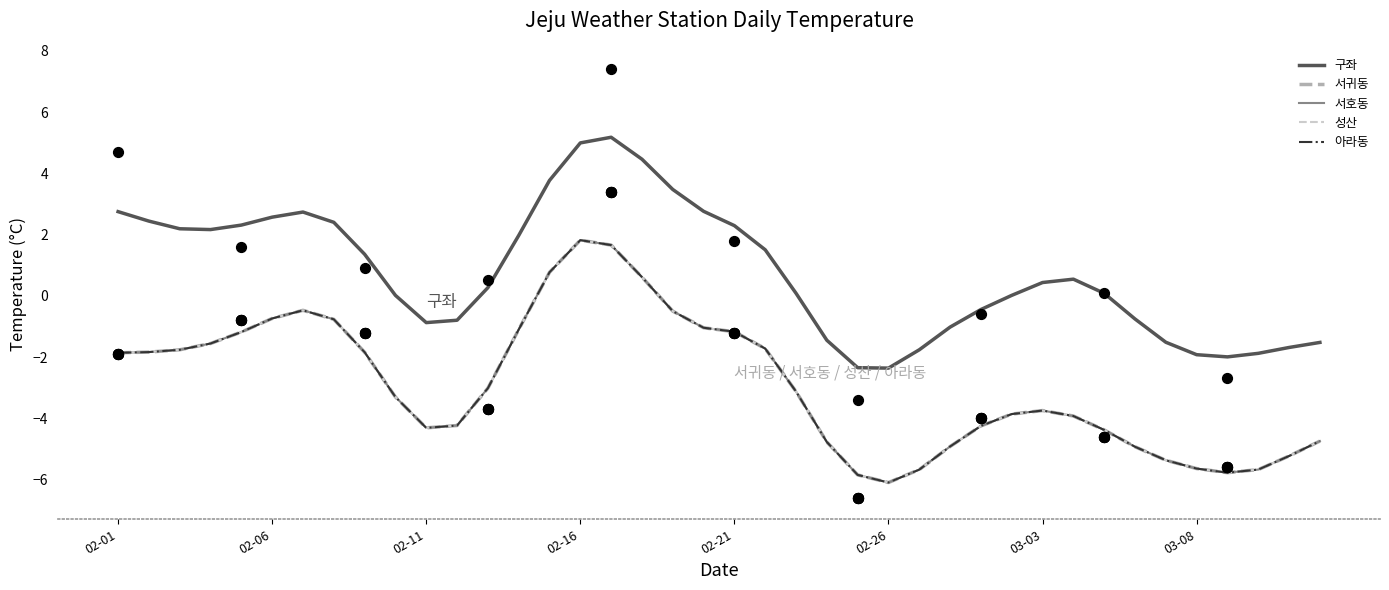

Which series contains the highest Y value?

구좌